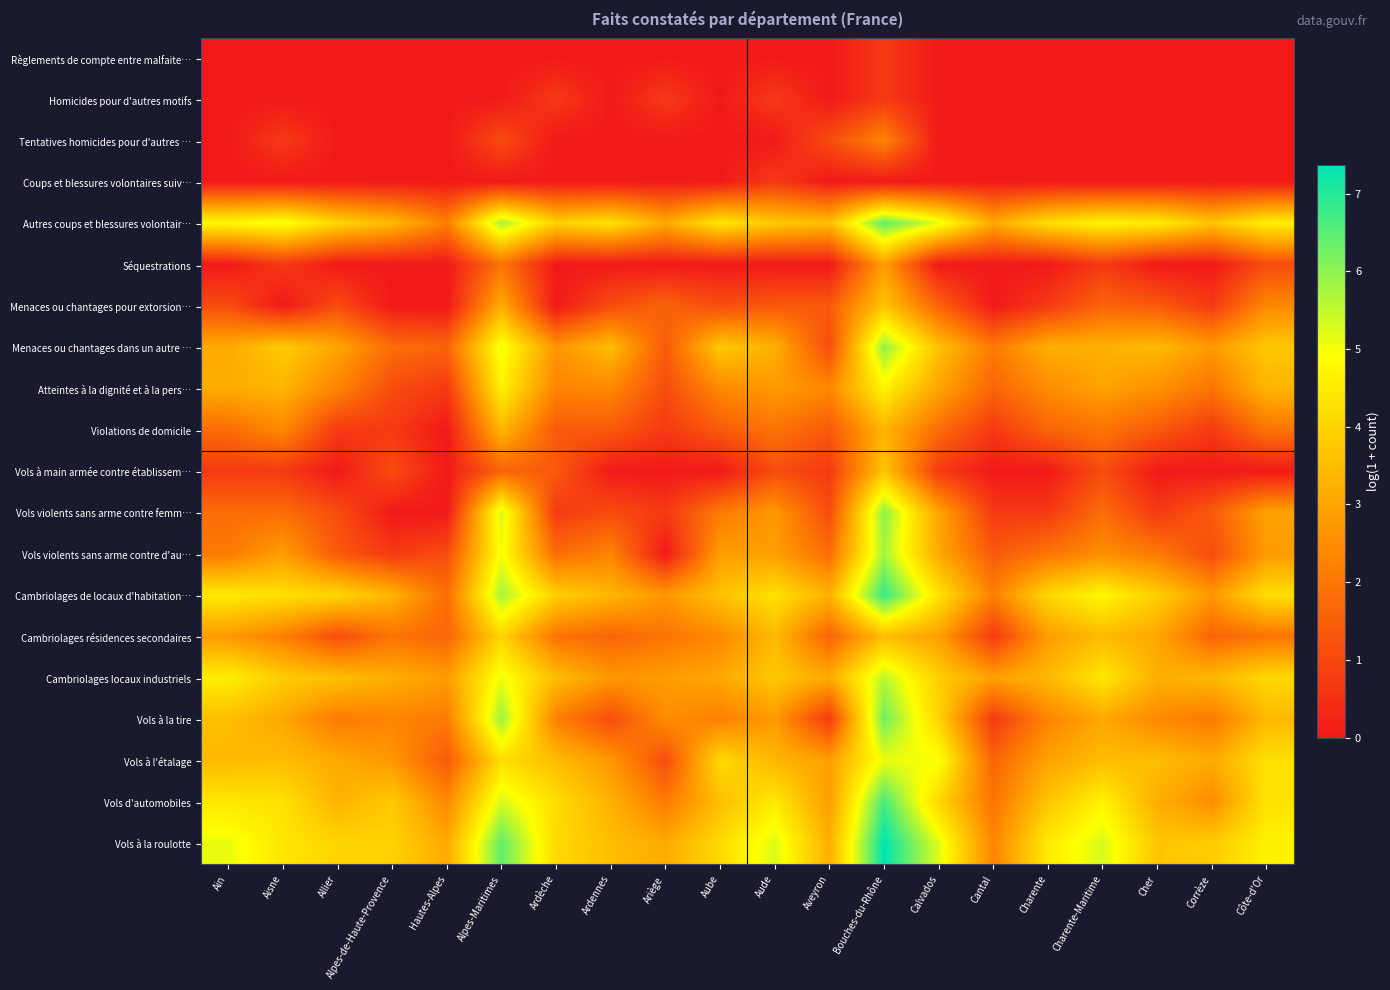

Reading left to right, transcribe all the data shown in this chart.

Règlements de compte entre malfaite…: Ain=0.0	Aisne=0.0	Allier=0.0	Alpes-de-Haute-Provence=0.0	Hautes-Alpes=0.0	Alpes-Maritimes=0.0	Ardèche=0.0	Ardennes=0.0	Ariège=0.0	Aube=0.0	Aude=0.0	Aveyron=0.0	Bouches-du-Rhône=0.7	Calvados=0.0	Cantal=0.0	Charente=0.0	Charente-Maritime=0.0	Cher=0.0	Corrèze=0.0	Côte-d'Or=0.0
Homicides pour d'autres motifs: Ain=0.0	Aisne=0.0	Allier=0.0	Alpes-de-Haute-Provence=0.0	Hautes-Alpes=0.0	Alpes-Maritimes=0.0	Ardèche=0.7	Ardennes=0.0	Ariège=0.7	Aube=0.0	Aude=0.7	Aveyron=0.0	Bouches-du-Rhône=0.7	Calvados=0.0	Cantal=0.0	Charente=0.0	Charente-Maritime=0.0	Cher=0.0	Corrèze=0.0	Côte-d'Or=0.0
Tentatives homicides pour d'autres …: Ain=0.0	Aisne=0.7	Allier=0.0	Alpes-de-Haute-Provence=0.0	Hautes-Alpes=0.0	Alpes-Maritimes=1.1	Ardèche=0.0	Ardennes=0.0	Ariège=0.0	Aube=0.0	Aude=0.0	Aveyron=1.1	Bouches-du-Rhône=2.3	Calvados=0.0	Cantal=0.0	Charente=0.0	Charente-Maritime=0.0	Cher=0.0	Corrèze=0.0	Côte-d'Or=0.0
Coups et blessures volontaires suiv…: Ain=0.0	Aisne=0.0	Allier=0.0	Alpes-de-Haute-Provence=0.0	Hautes-Alpes=0.0	Alpes-Maritimes=0.0	Ardèche=0.0	Ardennes=0.0	Ariège=0.0	Aube=0.0	Aude=0.7	Aveyron=0.0	Bouches-du-Rhône=0.0	Calvados=0.0	Cantal=0.0	Charente=0.0	Charente-Maritime=0.0	Cher=0.0	Corrèze=0.0	Côte-d'Or=0.0
Autres coups et blessures volontair…: Ain=4.8	Aisne=5.1	Allier=4.0	Alpes-de-Haute-Provence=3.4	Hautes-Alpes=2.2	Alpes-Maritimes=5.8	Ardèche=3.9	Ardennes=4.3	Ariège=3.1	Aube=4.4	Aude=3.8	Aveyron=3.5	Bouches-du-Rhône=6.5	Calvados=5.2	Cantal=3.1	Charente=4.2	Charente-Maritime=4.7	Cher=4.5	Corrèze=3.7	Côte-d'Or=4.6
Séquestrations: Ain=0.0	Aisne=0.7	Allier=0.0	Alpes-de-Haute-Provence=0.0	Hautes-Alpes=0.0	Alpes-Maritimes=1.9	Ardèche=0.0	Ardennes=0.0	Ariège=0.0	Aube=0.0	Aude=0.0	Aveyron=0.0	Bouches-du-Rhône=2.8	Calvados=0.0	Cantal=0.0	Charente=0.0	Charente-Maritime=0.7	Cher=0.0	Corrèze=0.0	Côte-d'Or=1.1
Menaces ou chantages pour extorsion…: Ain=1.1	Aisne=0.0	Allier=1.1	Alpes-de-Haute-Provence=0.0	Hautes-Alpes=0.0	Alpes-Maritimes=3.1	Ardèche=0.0	Ardennes=1.1	Ariège=1.6	Aube=1.1	Aude=1.4	Aveyron=1.4	Bouches-du-Rhône=3.7	Calvados=1.6	Cantal=0.0	Charente=0.7	Charente-Maritime=1.6	Cher=1.4	Corrèze=0.7	Côte-d'Or=2.4
Menaces ou chantages dans un autre …: Ain=3.1	Aisne=3.8	Allier=3.0	Alpes-de-Haute-Provence=1.8	Hautes-Alpes=1.6	Alpes-Maritimes=5.1	Ardèche=2.6	Ardennes=3.5	Ariège=1.4	Aube=3.8	Aude=3.2	Aveyron=1.1	Bouches-du-Rhône=5.9	Calvados=3.6	Cantal=2.1	Charente=3.2	Charente-Maritime=3.3	Cher=3.4	Corrèze=2.8	Côte-d'Or=3.7
Atteintes à la dignité et à la pers…: Ain=3.1	Aisne=3.3	Allier=2.3	Alpes-de-Haute-Provence=1.1	Hautes-Alpes=0.7	Alpes-Maritimes=4.6	Ardèche=2.3	Ardennes=2.4	Ariège=1.1	Aube=2.4	Aude=2.8	Aveyron=2.4	Bouches-du-Rhône=4.7	Calvados=3.0	Cantal=1.6	Charente=2.5	Charente-Maritime=2.9	Cher=2.6	Corrèze=1.9	Côte-d'Or=3.3
Violations de domicile: Ain=1.8	Aisne=2.4	Allier=0.7	Alpes-de-Haute-Provence=0.7	Hautes-Alpes=0.0	Alpes-Maritimes=3.4	Ardèche=1.4	Ardennes=1.4	Ariège=0.7	Aube=1.4	Aude=1.9	Aveyron=1.4	Bouches-du-Rhône=3.3	Calvados=1.8	Cantal=0.7	Charente=1.6	Charente-Maritime=1.9	Cher=1.4	Corrèze=0.7	Côte-d'Or=1.9
Vols à main armée contre établissem…: Ain=0.7	Aisne=0.7	Allier=0.0	Alpes-de-Haute-Provence=1.1	Hautes-Alpes=0.0	Alpes-Maritimes=1.6	Ardèche=1.4	Ardennes=0.0	Ariège=0.0	Aube=0.0	Aude=1.1	Aveyron=0.7	Bouches-du-Rhône=3.7	Calvados=0.7	Cantal=0.0	Charente=0.0	Charente-Maritime=1.1	Cher=0.0	Corrèze=0.0	Côte-d'Or=0.0
Vols violents sans arme contre femm…: Ain=1.8	Aisne=1.8	Allier=1.1	Alpes-de-Haute-Provence=0.0	Hautes-Alpes=0.0	Alpes-Maritimes=5.3	Ardèche=0.7	Ardennes=1.1	Ariège=0.7	Aube=2.1	Aude=2.7	Aveyron=1.1	Bouches-du-Rhône=6.0	Calvados=3.0	Cantal=0.7	Charente=0.7	Charente-Maritime=1.8	Cher=0.7	Corrèze=1.4	Côte-d'Or=2.9
Vols violents sans arme contre d'au…: Ain=2.1	Aisne=2.8	Allier=1.4	Alpes-de-Haute-Provence=0.7	Hautes-Alpes=1.1	Alpes-Maritimes=5.0	Ardèche=1.8	Ardennes=2.3	Ariège=0.0	Aube=2.8	Aude=2.9	Aveyron=1.8	Bouches-du-Rhône=5.8	Calvados=3.1	Cantal=1.4	Charente=1.9	Charente-Maritime=2.5	Cher=2.1	Corrèze=1.1	Côte-d'Or=2.8
Cambriolages de locaux d'habitation…: Ain=4.5	Aisne=4.3	Allier=4.1	Alpes-de-Haute-Provence=3.3	Hautes-Alpes=1.8	Alpes-Maritimes=5.8	Ardèche=3.9	Ardennes=3.4	Ariège=2.7	Aube=3.6	Aude=4.3	Aveyron=3.3	Bouches-du-Rhône=6.9	Calvados=4.3	Cantal=2.2	Charente=4.1	Charente-Maritime=4.8	Cher=3.9	Corrèze=2.7	Côte-d'Or=4.2
Cambriolages résidences secondaires: Ain=2.8	Aisne=2.2	Allier=1.1	Alpes-de-Haute-Provence=1.9	Hautes-Alpes=1.6	Alpes-Maritimes=4.0	Ardèche=1.9	Ardennes=1.6	Ariège=1.9	Aube=2.4	Aude=3.4	Aveyron=1.6	Bouches-du-Rhône=3.5	Calvados=2.9	Cantal=0.7	Charente=2.8	Charente-Maritime=3.5	Cher=3.0	Corrèze=1.6	Côte-d'Or=1.9
Cambriolages locaux industriels: Ain=4.6	Aisne=3.8	Allier=3.6	Alpes-de-Haute-Provence=3.2	Hautes-Alpes=2.8	Alpes-Maritimes=5.1	Ardèche=3.5	Ardennes=2.7	Ariège=2.8	Aube=3.0	Aude=3.7	Aveyron=3.1	Bouches-du-Rhône=5.6	Calvados=3.9	Cantal=2.9	Charente=3.4	Charente-Maritime=4.4	Cher=3.2	Corrèze=3.4	Côte-d'Or=4.1
Vols à la tire: Ain=3.5	Aisne=3.0	Allier=2.1	Alpes-de-Haute-Provence=2.3	Hautes-Alpes=2.1	Alpes-Maritimes=5.9	Ardèche=2.2	Ardennes=1.1	Ariège=2.5	Aube=2.2	Aude=2.8	Aveyron=0.7	Bouches-du-Rhône=6.3	Calvados=4.0	Cantal=0.7	Charente=2.3	Charente-Maritime=3.0	Cher=2.4	Corrèze=2.1	Côte-d'Or=3.4
Vols à l'étalage: Ain=3.4	Aisne=3.5	Allier=3.1	Alpes-de-Haute-Provence=2.7	Hautes-Alpes=1.4	Alpes-Maritimes=4.2	Ardèche=3.5	Ardennes=2.7	Ariège=1.1	Aube=4.1	Aude=3.4	Aveyron=2.9	Bouches-du-Rhône=5.1	Calvados=5.0	Cantal=1.6	Charente=2.9	Charente-Maritime=3.5	Cher=3.5	Corrèze=3.1	Côte-d'Or=4.3
Vols d'automobiles: Ain=4.4	Aisne=4.3	Allier=3.3	Alpes-de-Haute-Provence=3.8	Hautes-Alpes=2.4	Alpes-Maritimes=5.3	Ardèche=4.2	Ardennes=3.3	Ariège=2.1	Aube=3.6	Aude=4.5	Aveyron=2.8	Bouches-du-Rhône=6.7	Calvados=4.0	Cantal=1.9	Charente=3.7	Charente-Maritime=4.7	Cher=3.2	Corrèze=2.5	Côte-d'Or=4.3
Vols à la roulotte: Ain=5.1	Aisne=4.4	Allier=4.0	Alpes-de-Haute-Provence=4.0	Hautes-Alpes=3.1	Alpes-Maritimes=6.4	Ardèche=4.1	Ardennes=3.5	Ariège=3.1	Aube=4.1	Aude=5.3	Aveyron=3.2	Bouches-du-Rhône=7.4	Calvados=5.2	Cantal=2.3	Charente=4.5	Charente-Maritime=5.3	Cher=3.7	Corrèze=3.8	Côte-d'Or=4.6